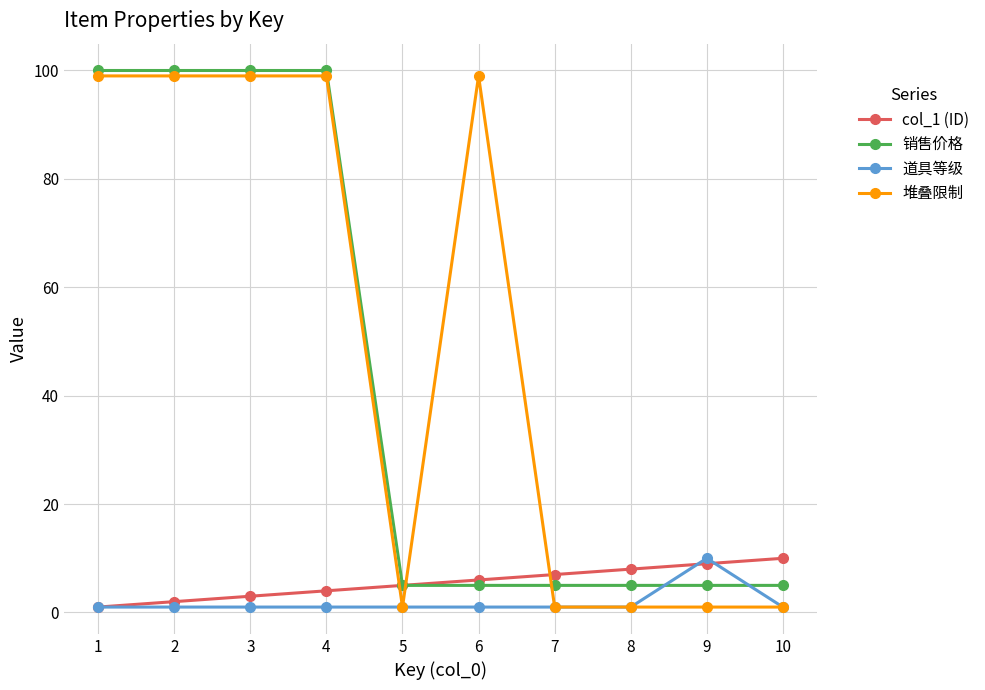

Which series changed the most between 3 and 5?

堆叠限制